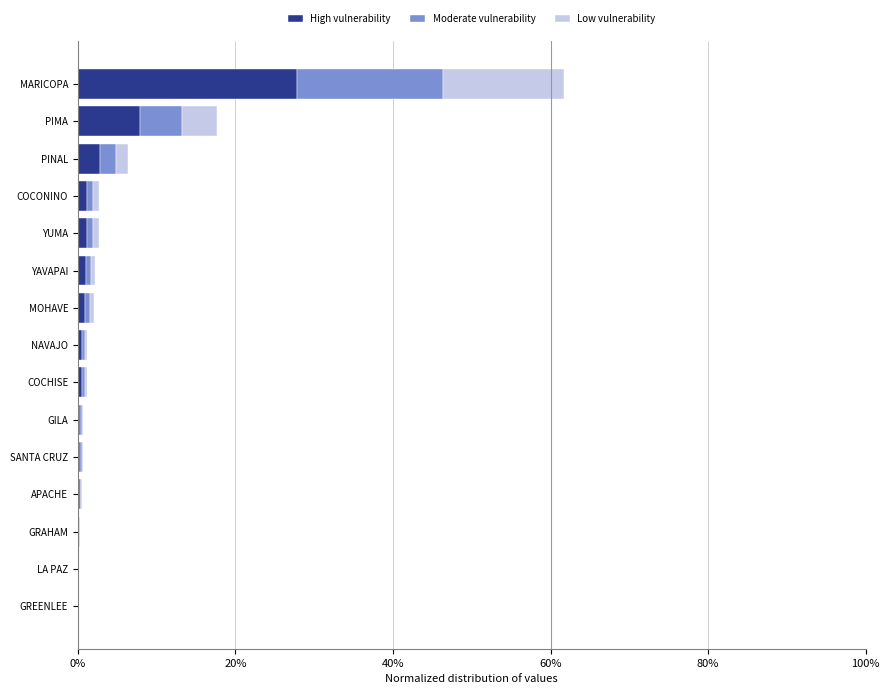

How many distinct data groups are displayed?

3